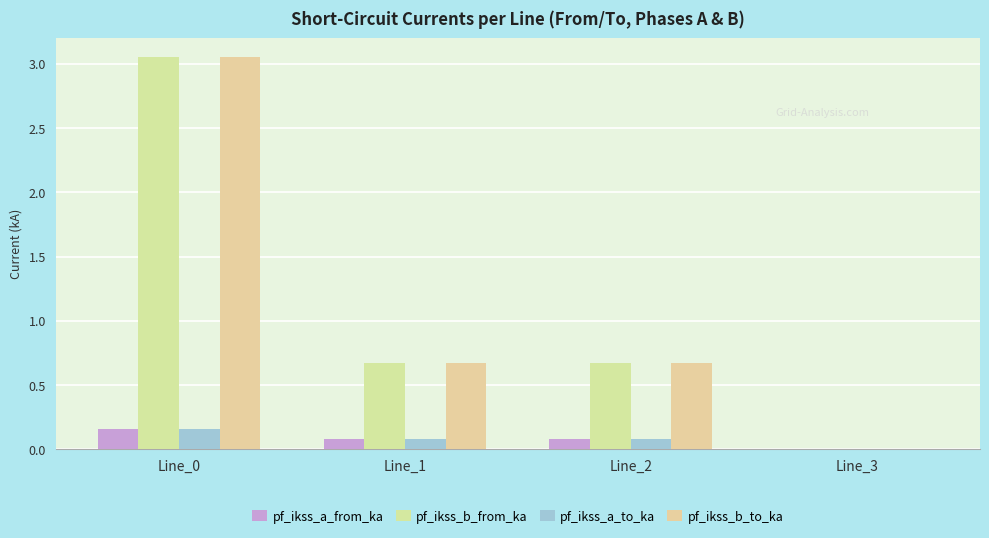

Are the bars horizontal?

No